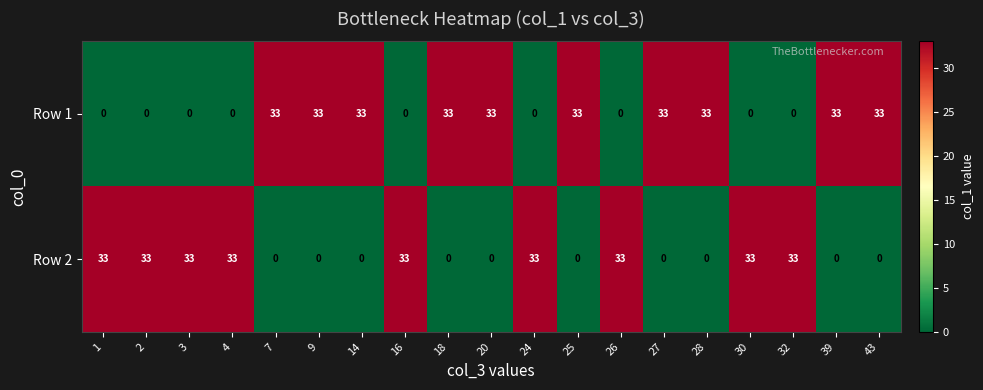

Which series has the largest total across all categories?

Row 1